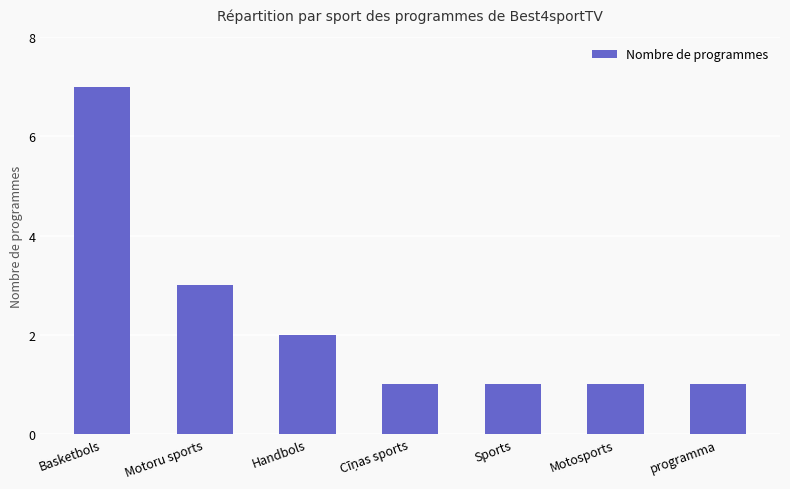

What is the approximate value at Sports?

1